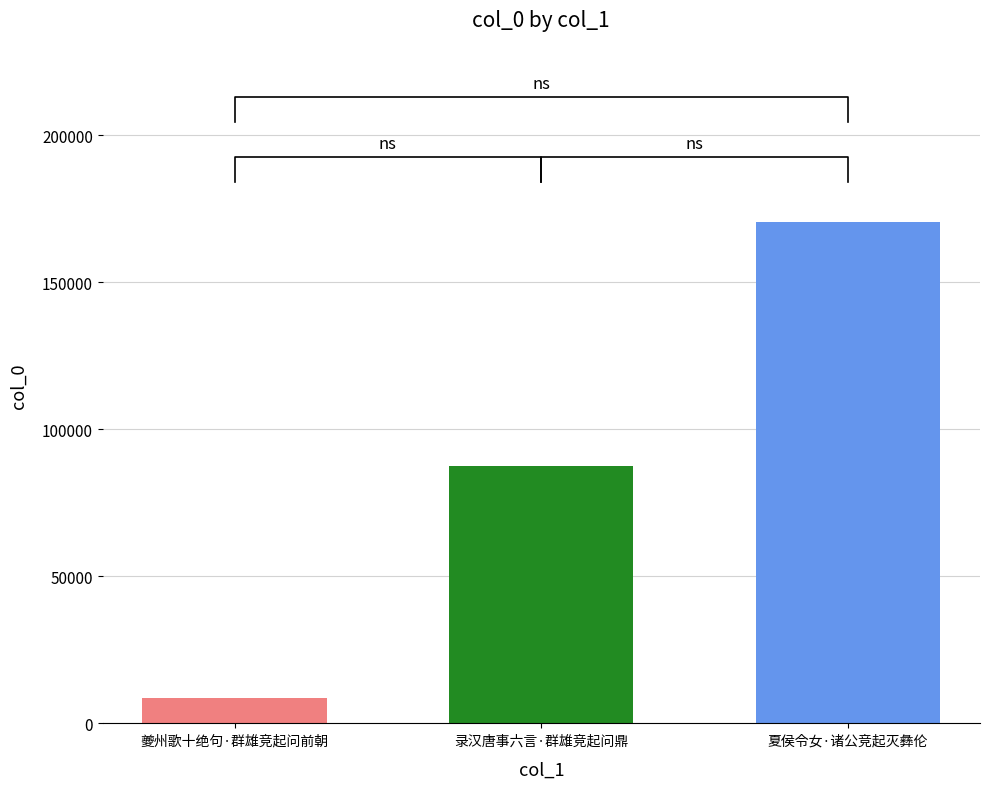

What is the value of the 2nd bar from the left?

87682